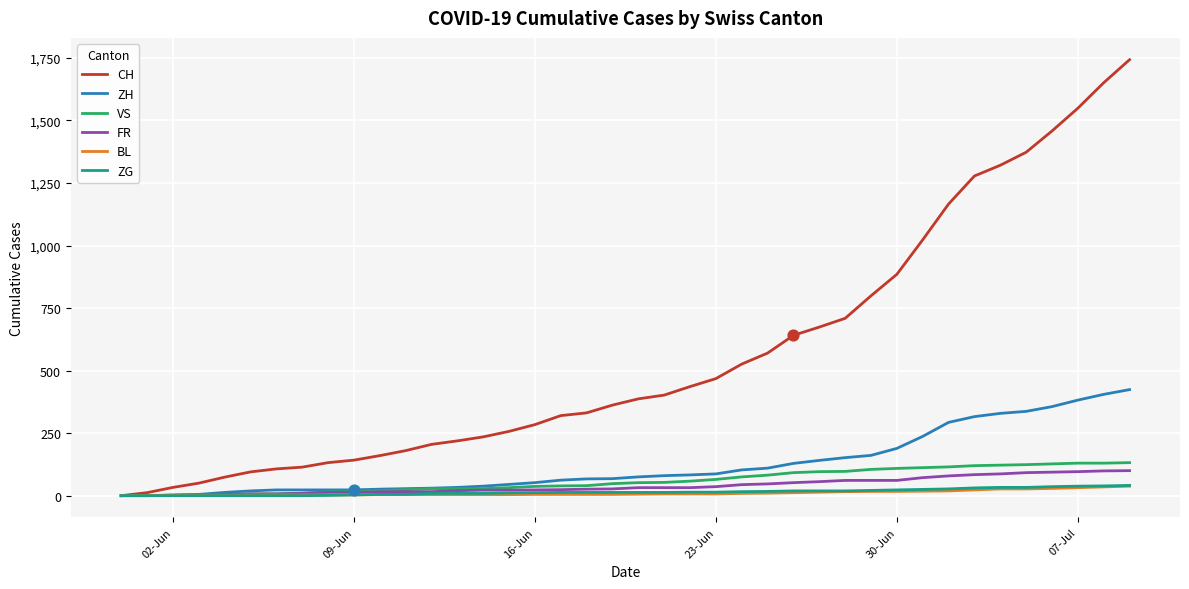

Which series has the widest spread of values?

CH